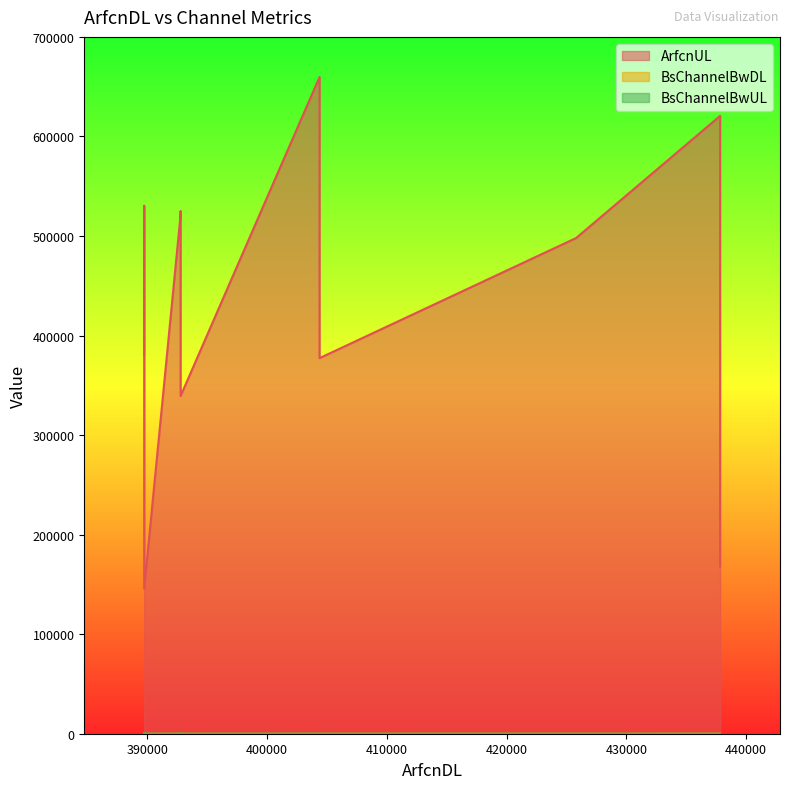

What is the value of the BsChannelBwUL point at the 2nd from the left?

70